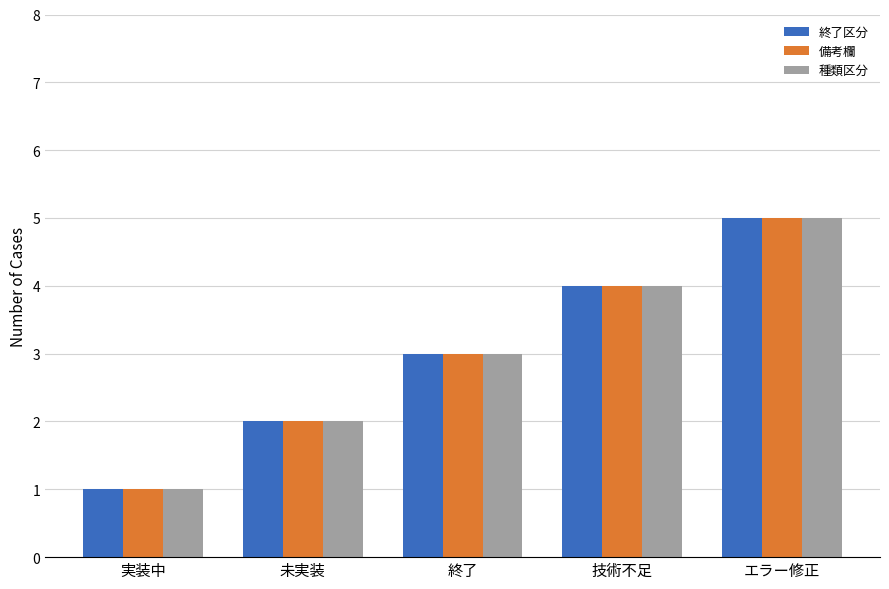

What is the label of the 4th bar from the left?

技術不足